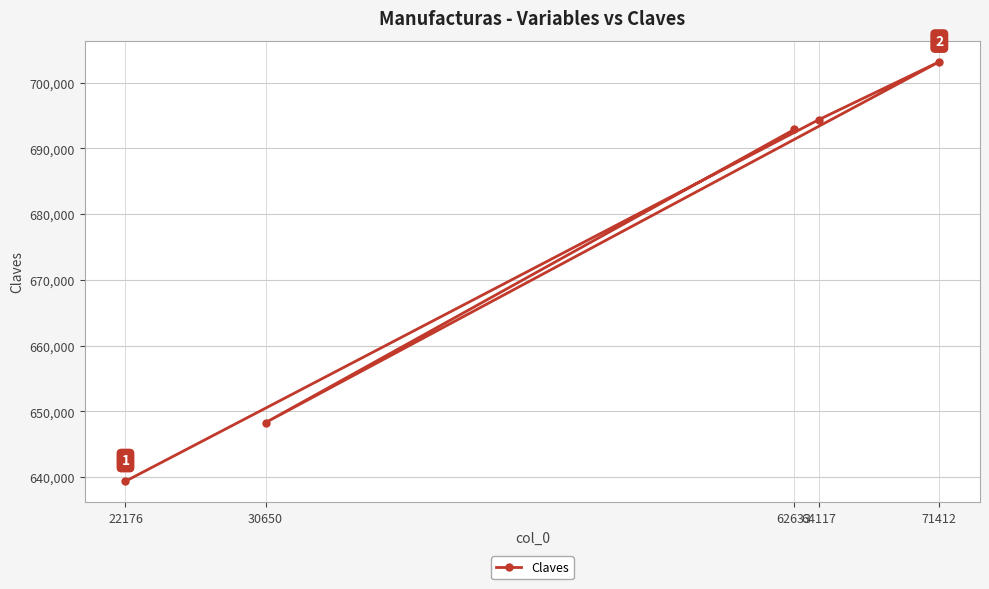

At which category does the chart reach its minimum across all series?

22176